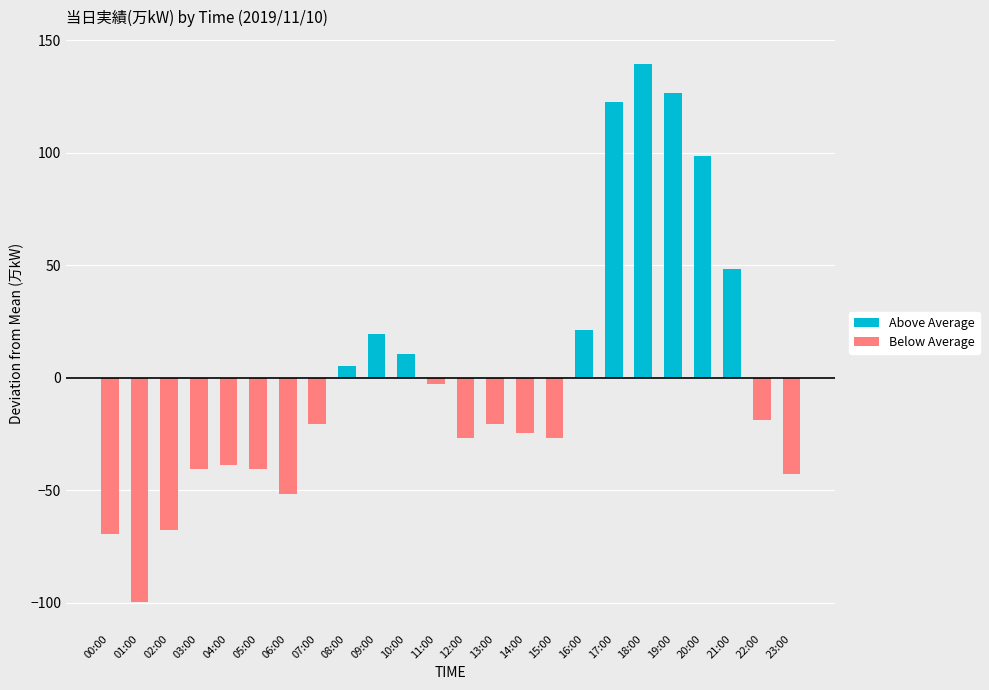

Rank the categories by Above Average value from highest to lowest.

18:00, 19:00, 17:00, 20:00, 21:00, 16:00, 09:00, 10:00, 08:00, 00:00, 01:00, 02:00, 03:00, 04:00, 05:00, 06:00, 07:00, 11:00, 12:00, 13:00, 14:00, 15:00, 22:00, 23:00